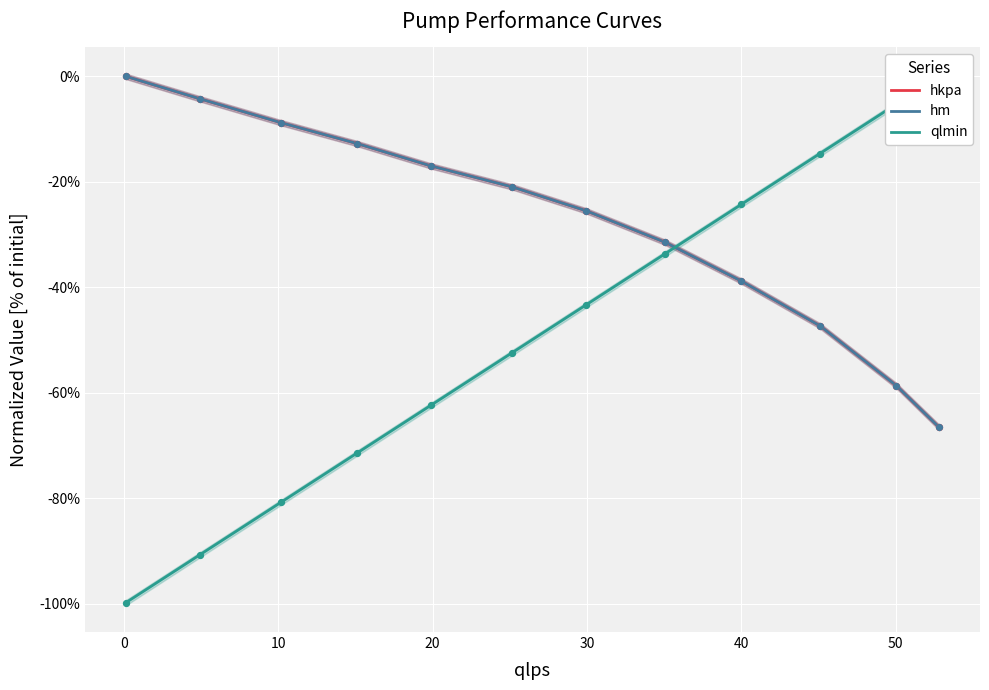

What are all the series names shown in the legend?

hkpa, hm, qlmin